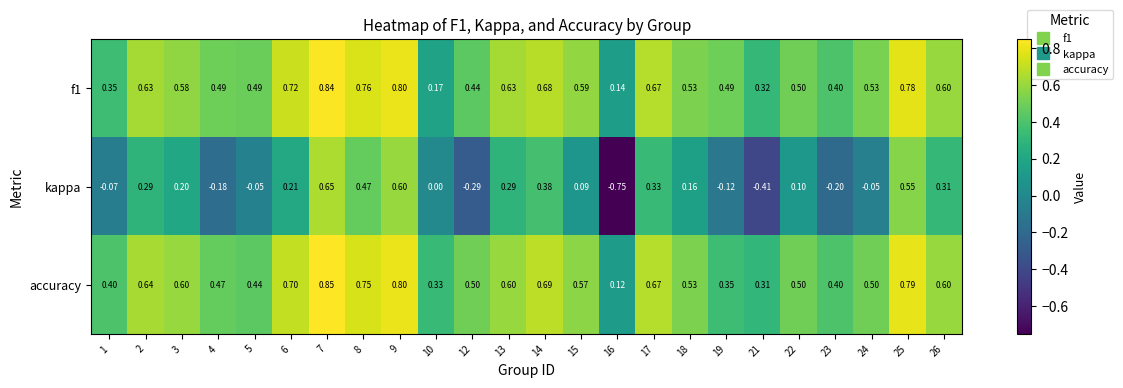

Is the value of accuracy at 19 greater than the value of kappa at 1?

Yes